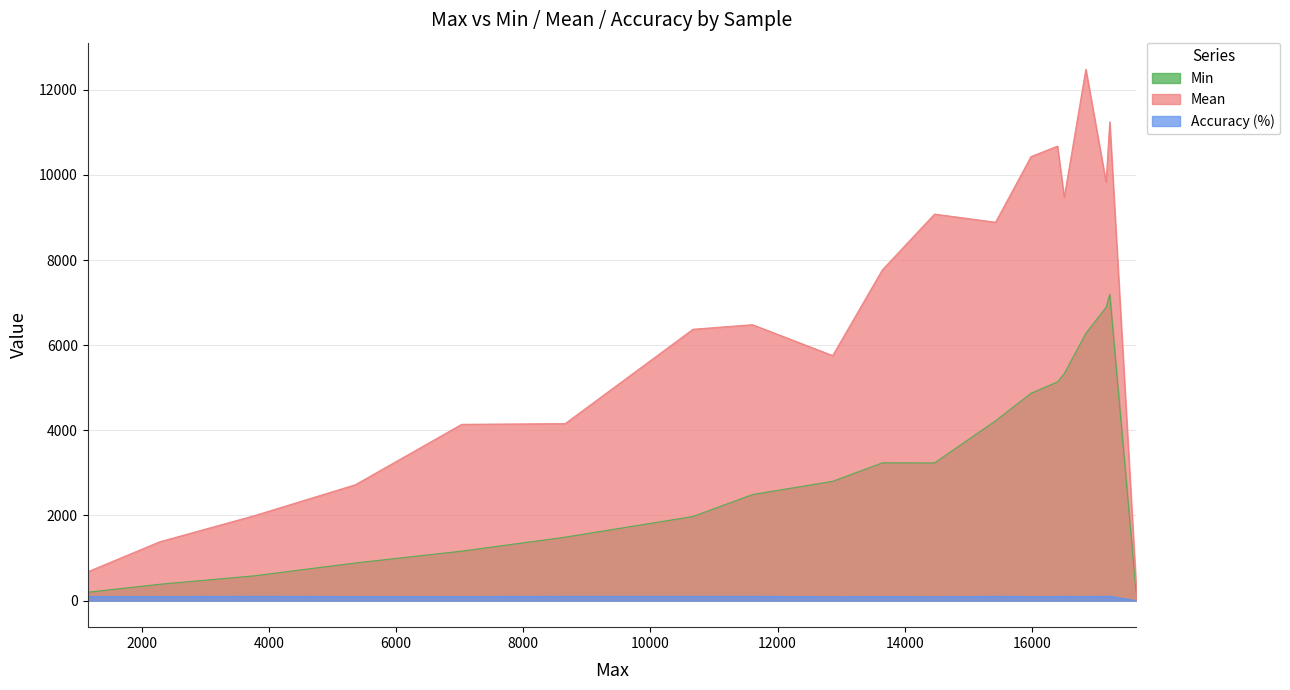

True or false: Mean has a value of 16901 at 17224.

False